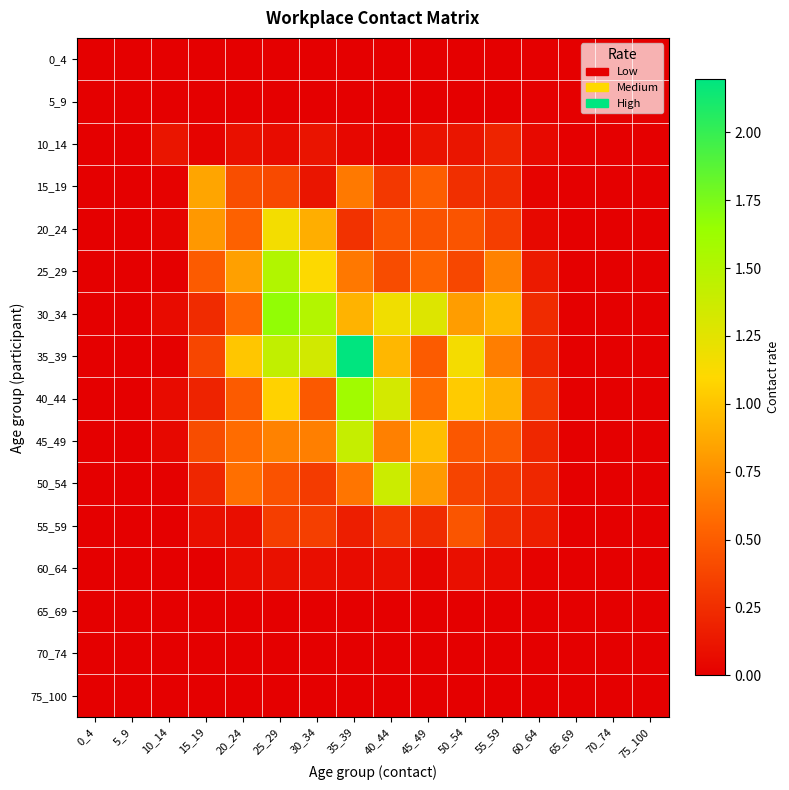

What is the total value across all series at 40_44?

7.1